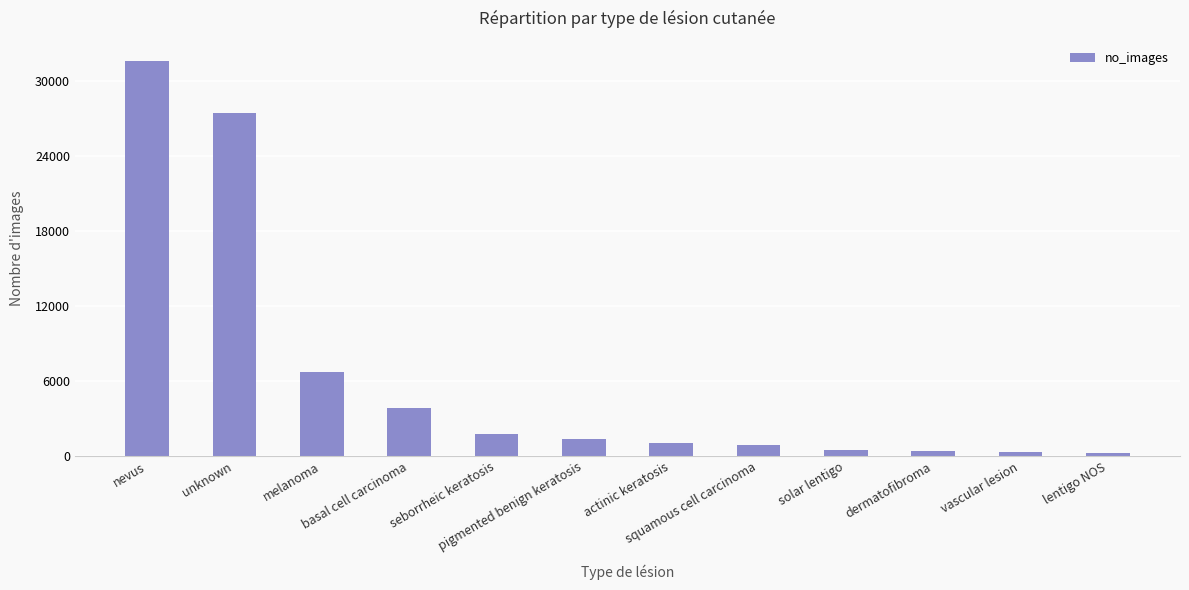

What position from the left is solar lentigo?

9